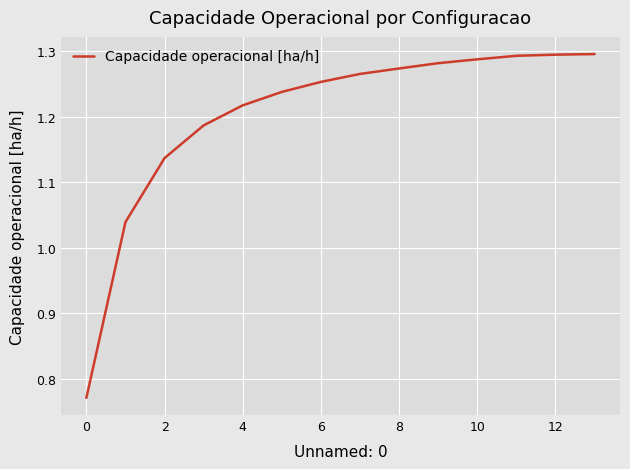

What is the difference between the maximum and minimum values?

0.5